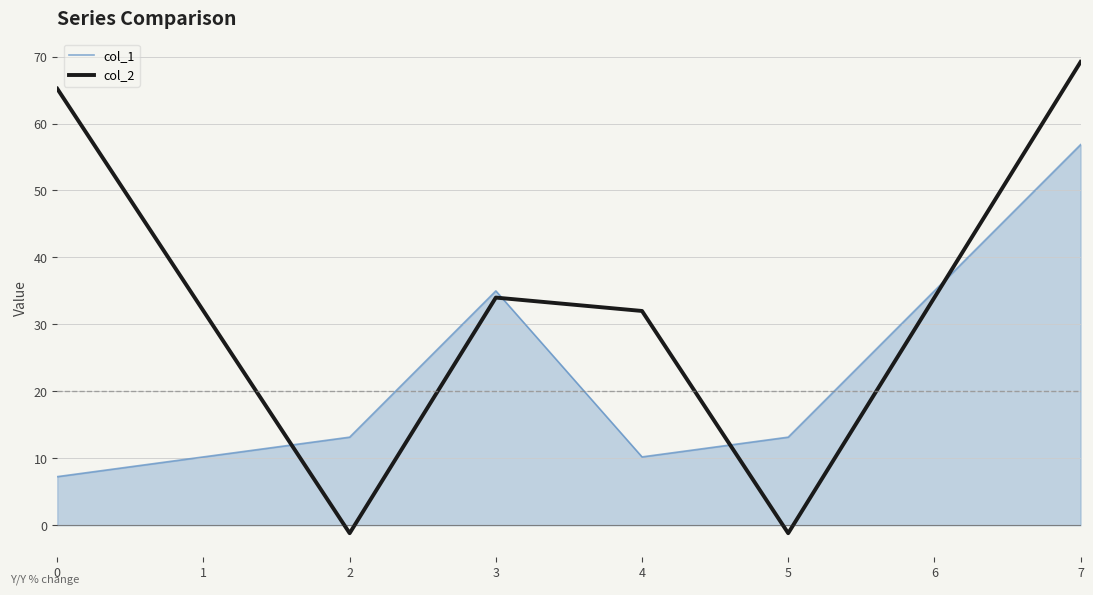

Between 4 and 7, which series saw the biggest shift?

col_1